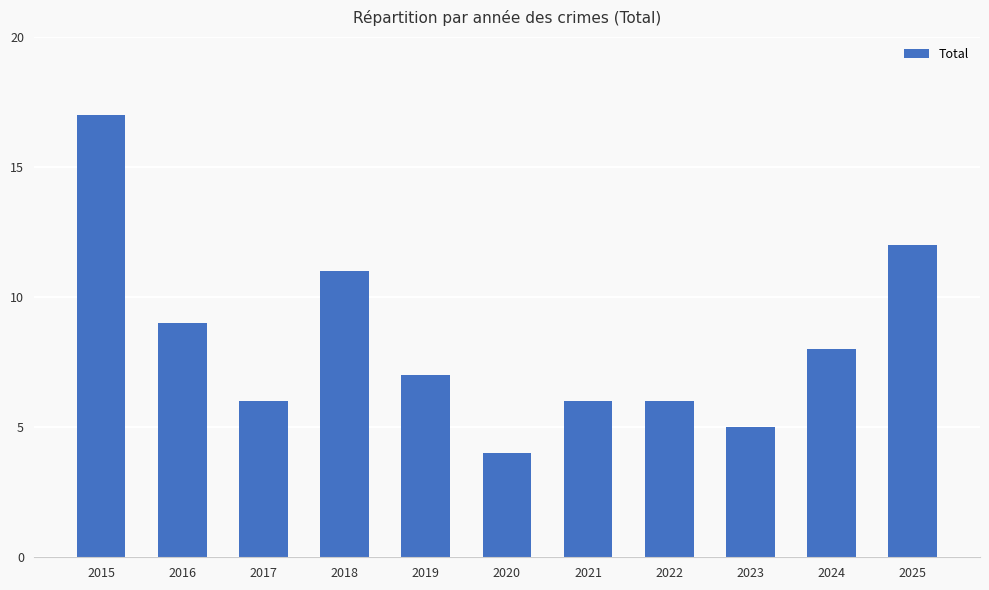

True or false: the data shows 17 at 2015.

True